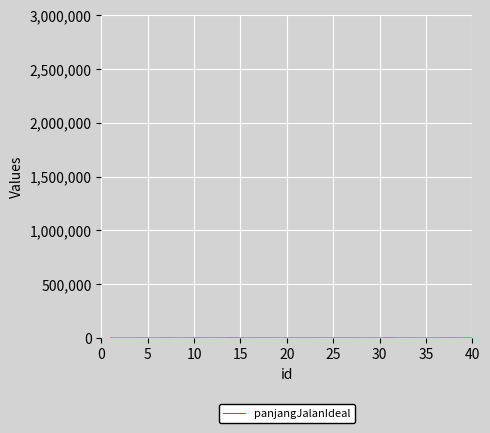

How many lines are shown in the chart?

1